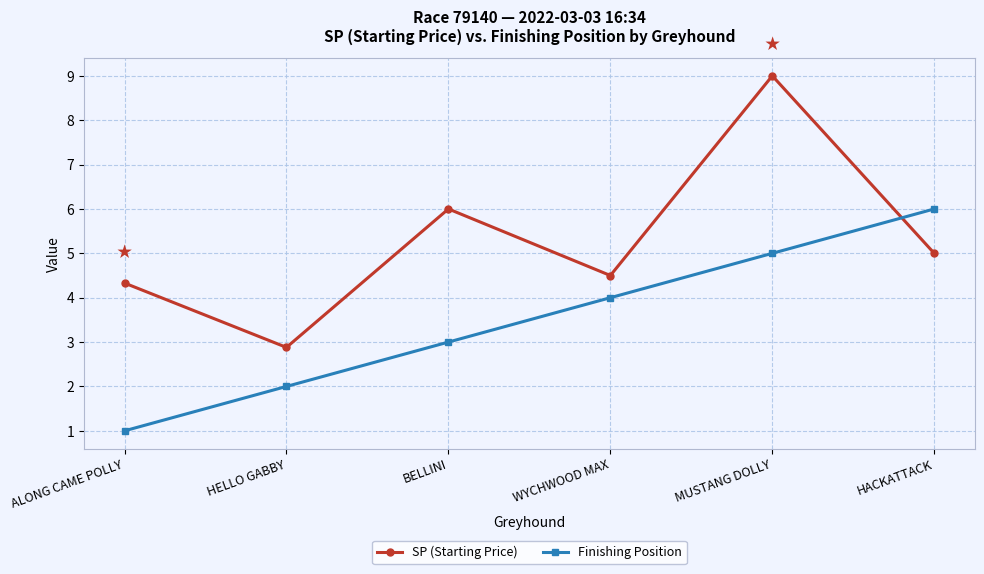

The SP (Starting Price) series shows 4.3 at ALONG CAME POLLY. True or false?

True